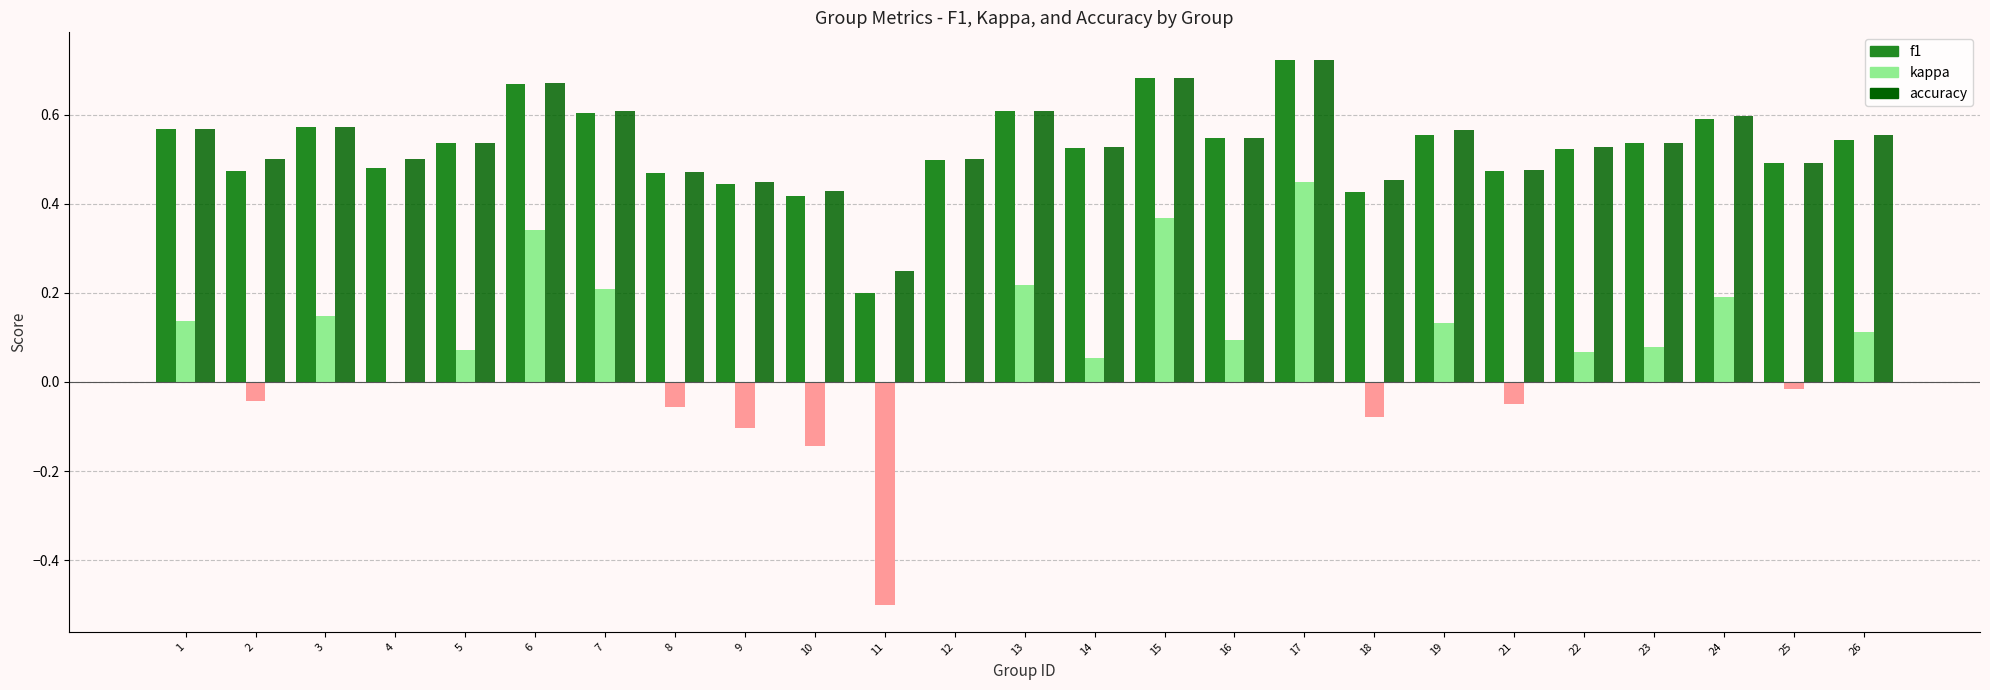

At which category is the sum across all series the highest?

17